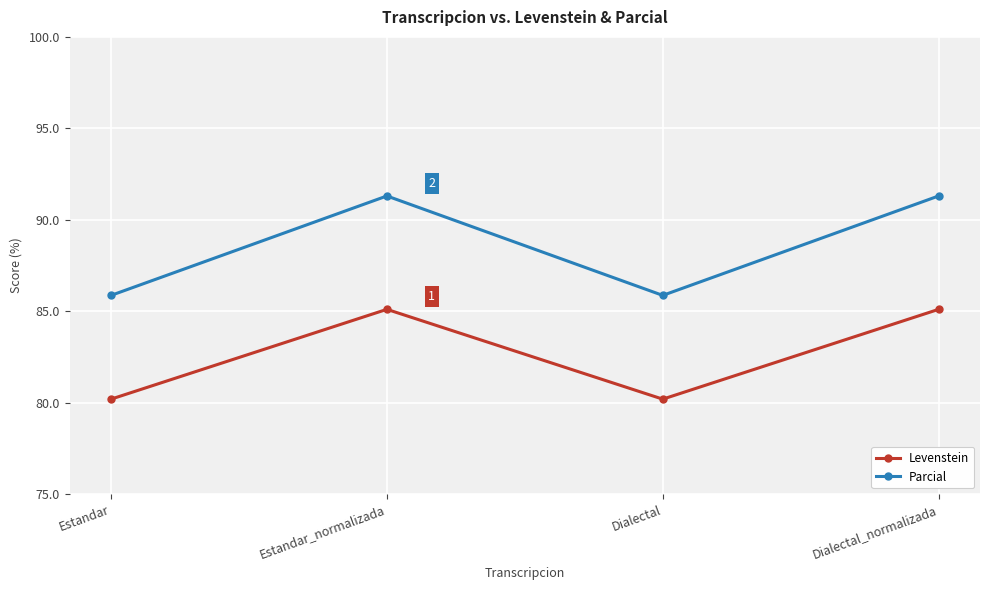

At which label does Levenstein first exceed 85?

Estandar_normalizada